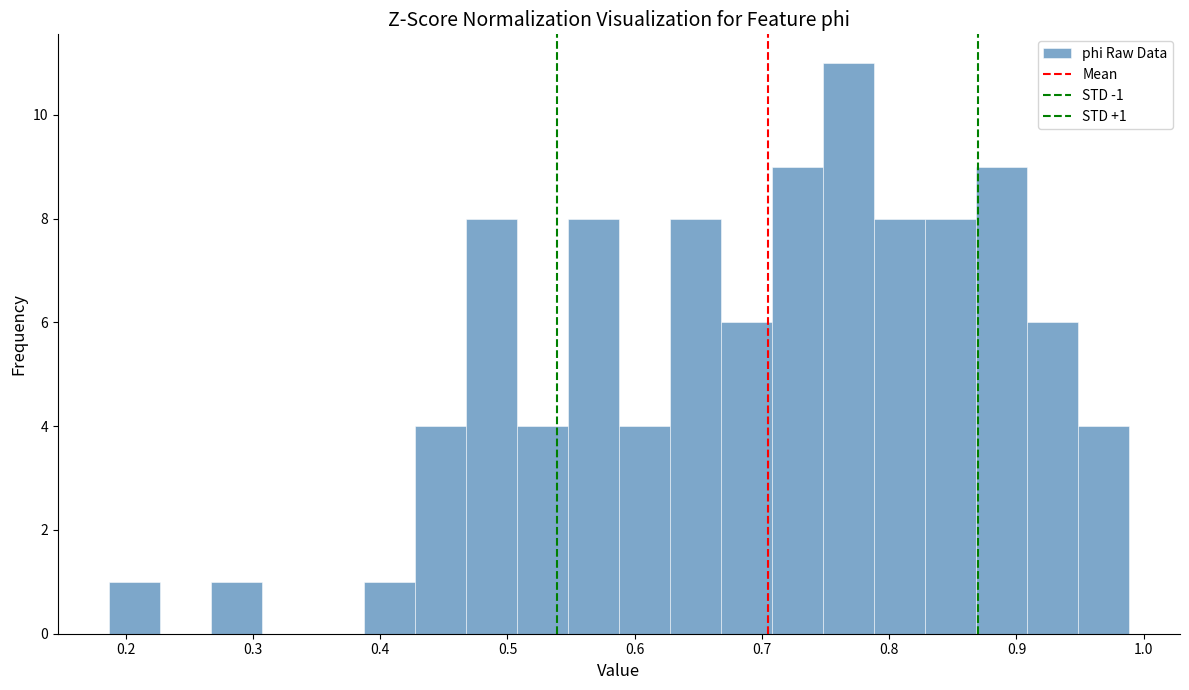

Which range on the x-axis has the tallest bar?

0.75 to 0.79